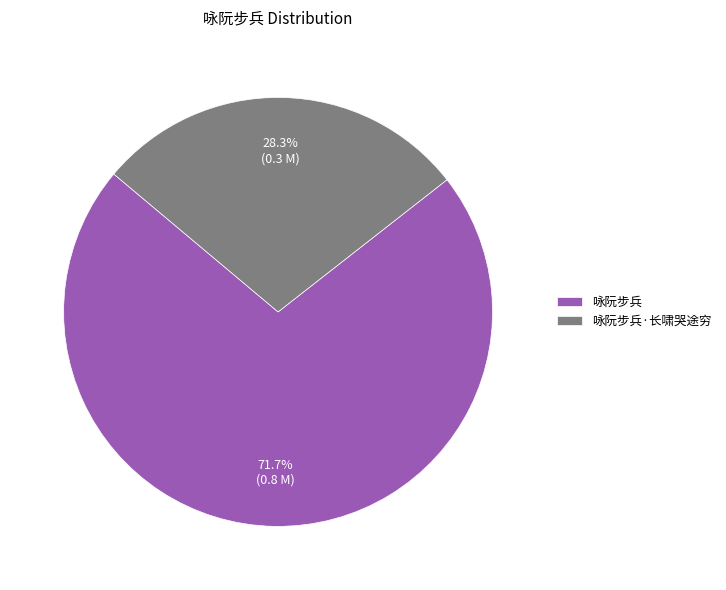

Which slice is the smallest?

咏阮步兵·长啸哭途穷